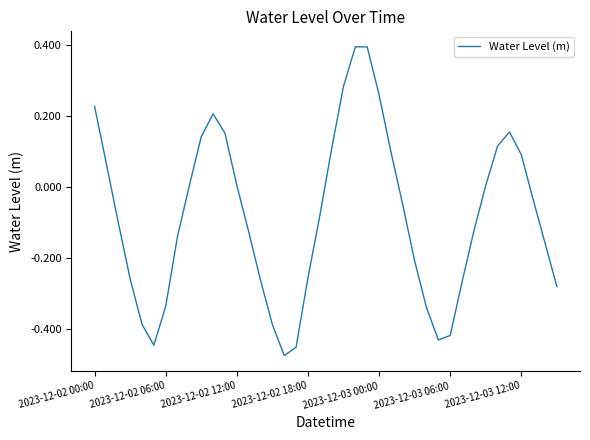

What is the greatest value displayed?

0.4